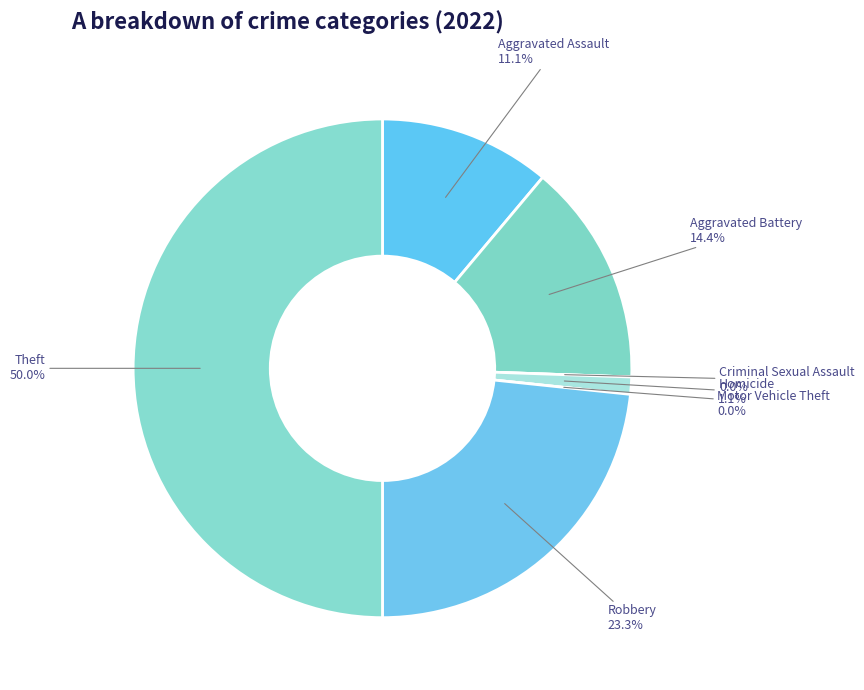

Between Robbery and Aggravated Battery, which is larger?

Robbery